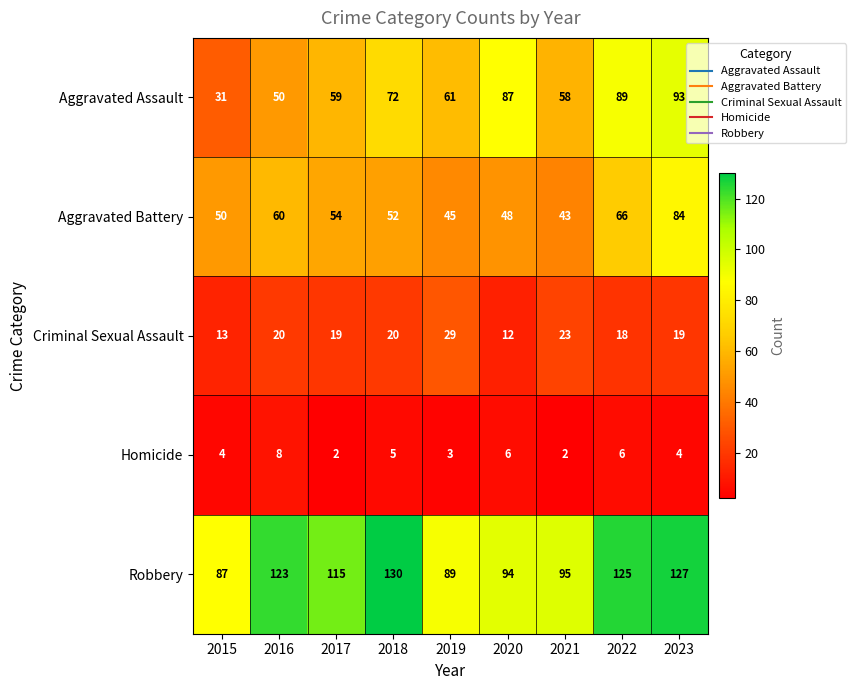

True or false: Aggravated Battery has a value of 48 at 2020.

True